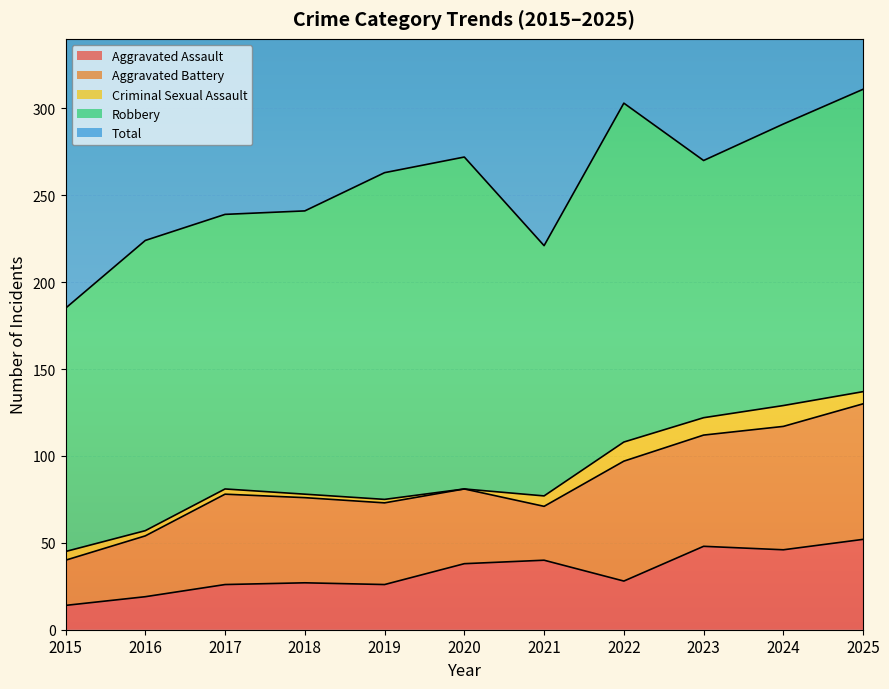

Reading left to right, extract all data points from this chart.

Aggravated Assault: 2015=14	2016=19	2017=26	2018=27	2019=26	2020=38	2021=40	2022=28	2023=48	2024=46	2025=52
Aggravated Battery: 2015=26	2016=35	2017=52	2018=49	2019=47	2020=43	2021=31	2022=69	2023=64	2024=71	2025=78
Criminal Sexual Assault: 2015=5	2016=3	2017=3	2018=2	2019=2	2020=0	2021=6	2022=11	2023=10	2024=12	2025=7
Robbery: 2015=140	2016=167	2017=158	2018=163	2019=188	2020=191	2021=144	2022=195	2023=148	2024=162	2025=174
Total: 2015=185	2016=224	2017=239	2018=241	2019=263	2020=273	2021=221	2022=303	2023=272	2024=293	2025=312